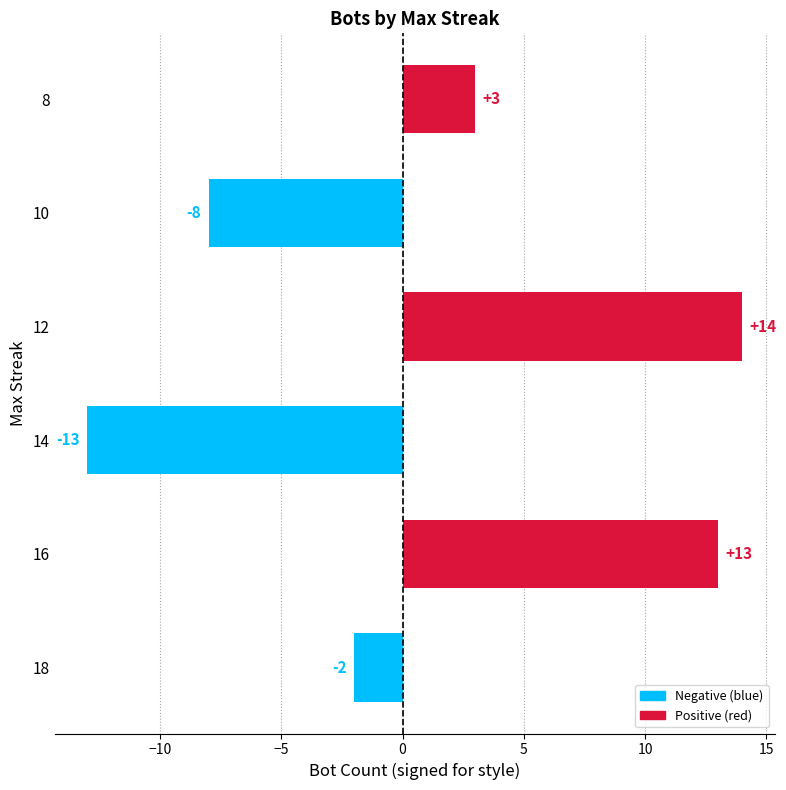

The value at 18 is -3. True or false?

False